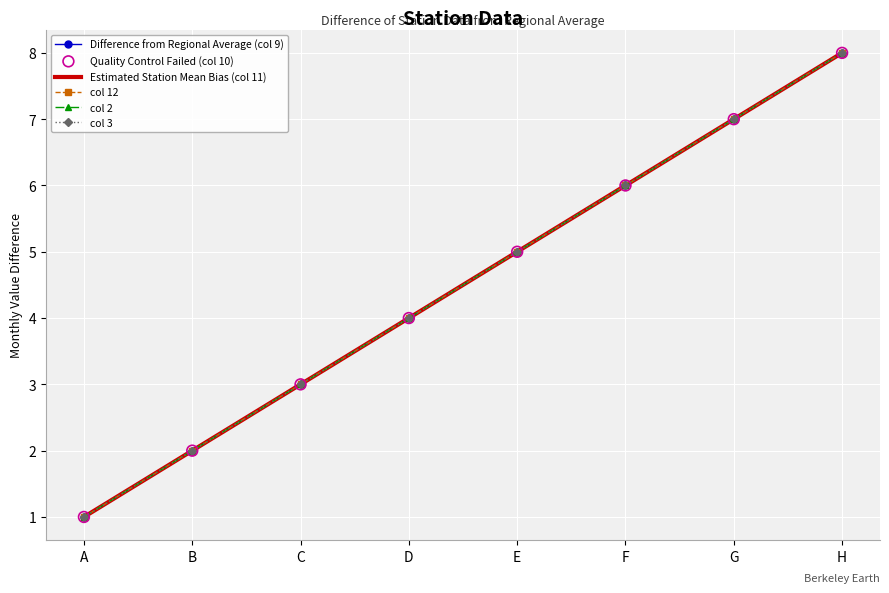

What is the total value across all series at D?

24